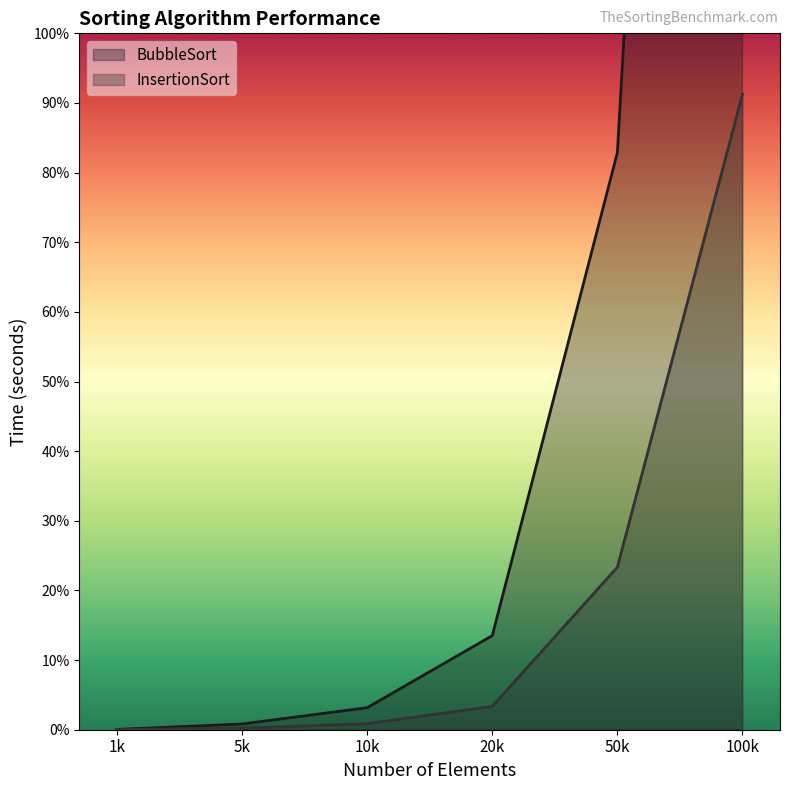

Which series has the widest spread of values?

BubbleSort